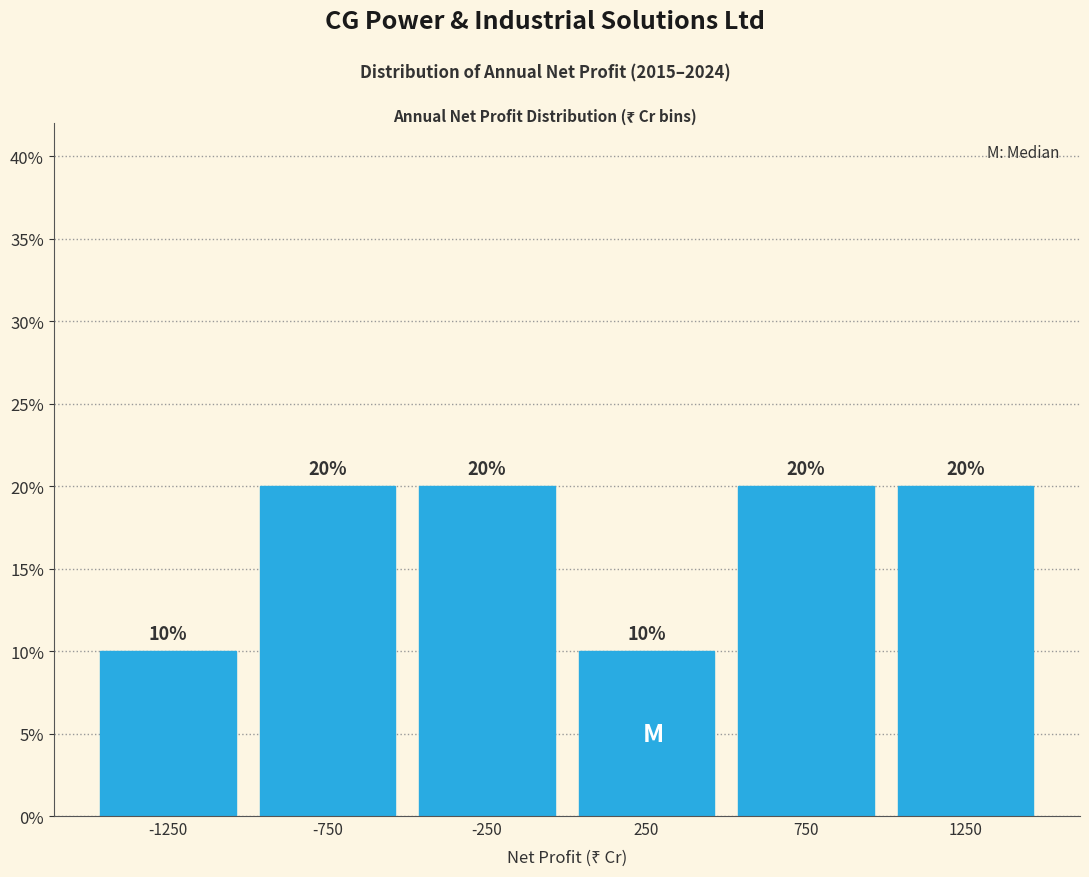

Reading left to right, what are all the values shown in this chart?

10	20	20	10	20	20